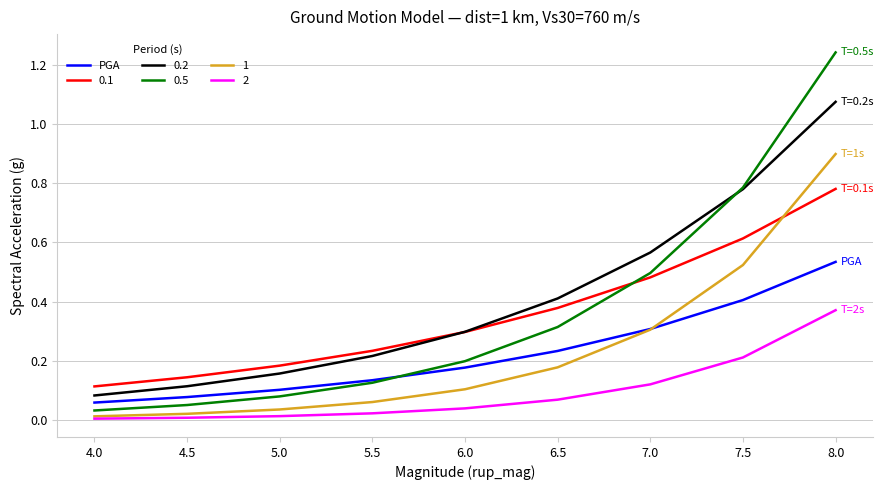

Is the value of 0.1 at 6.0 greater than the value of 1 at 5.0?

Yes